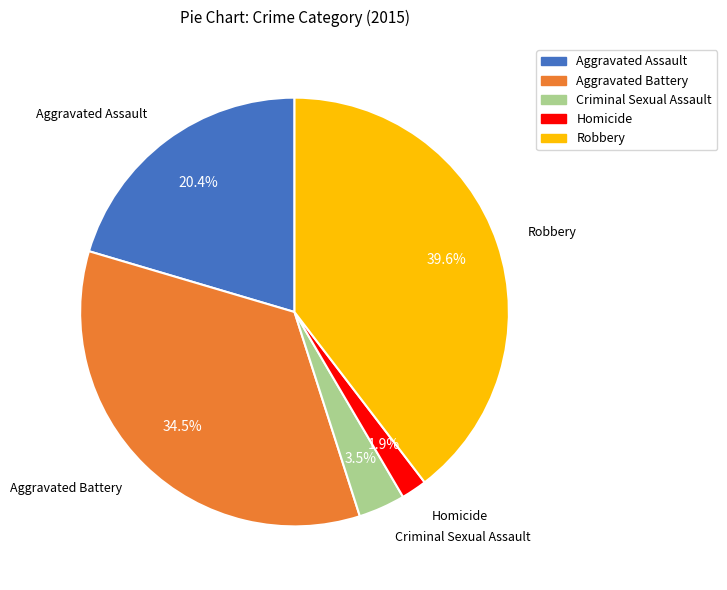

What percentage do Homicide and Robbery together represent?

41.5%